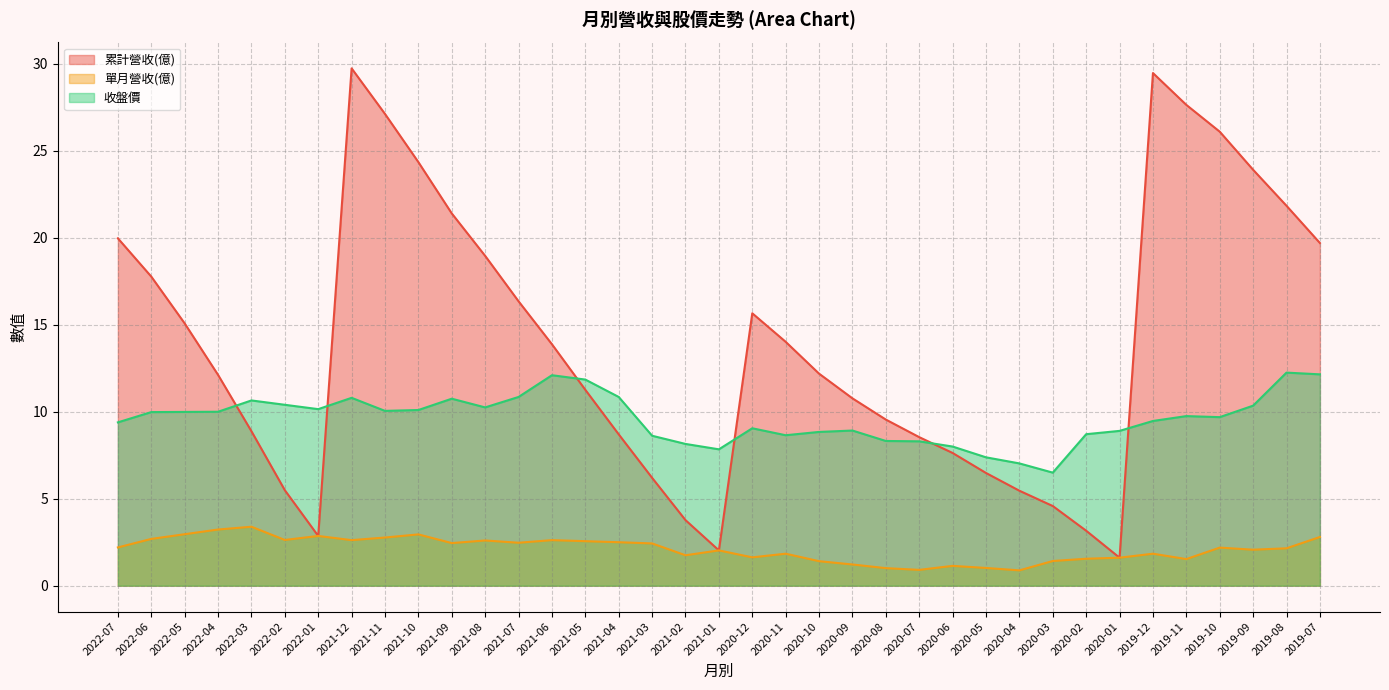

What position from the left is 2021-12?

8